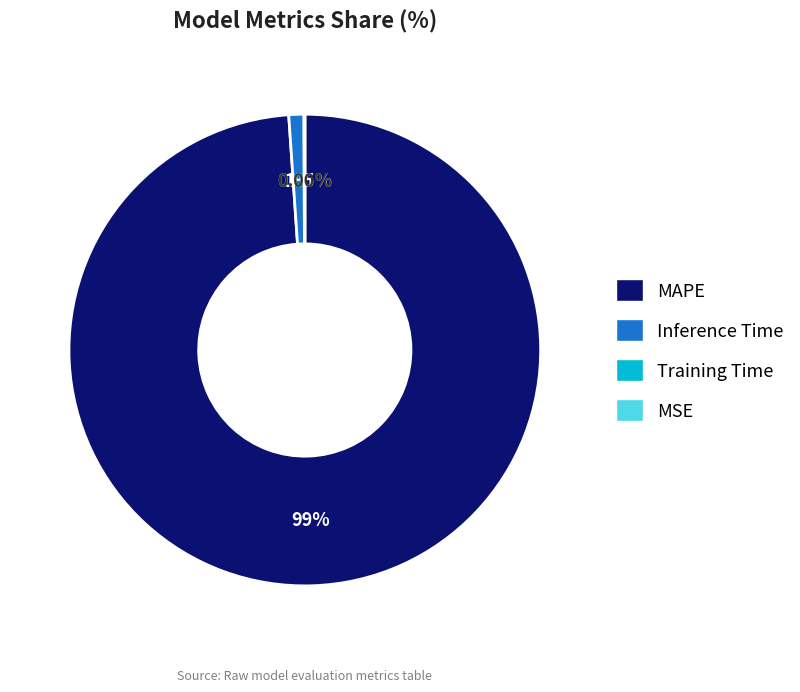

What percentage do MAPE and Inference Time together represent?

99.9%